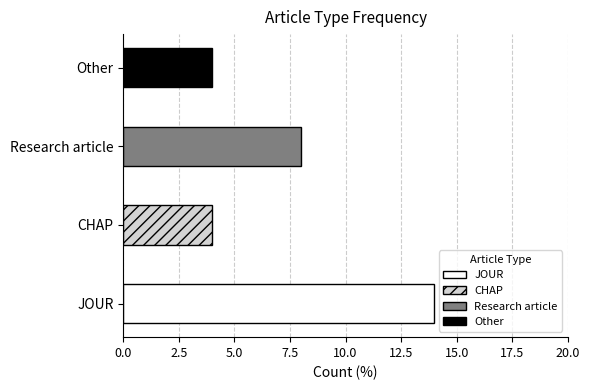

What is the label of the 4th bar from the right?

JOUR